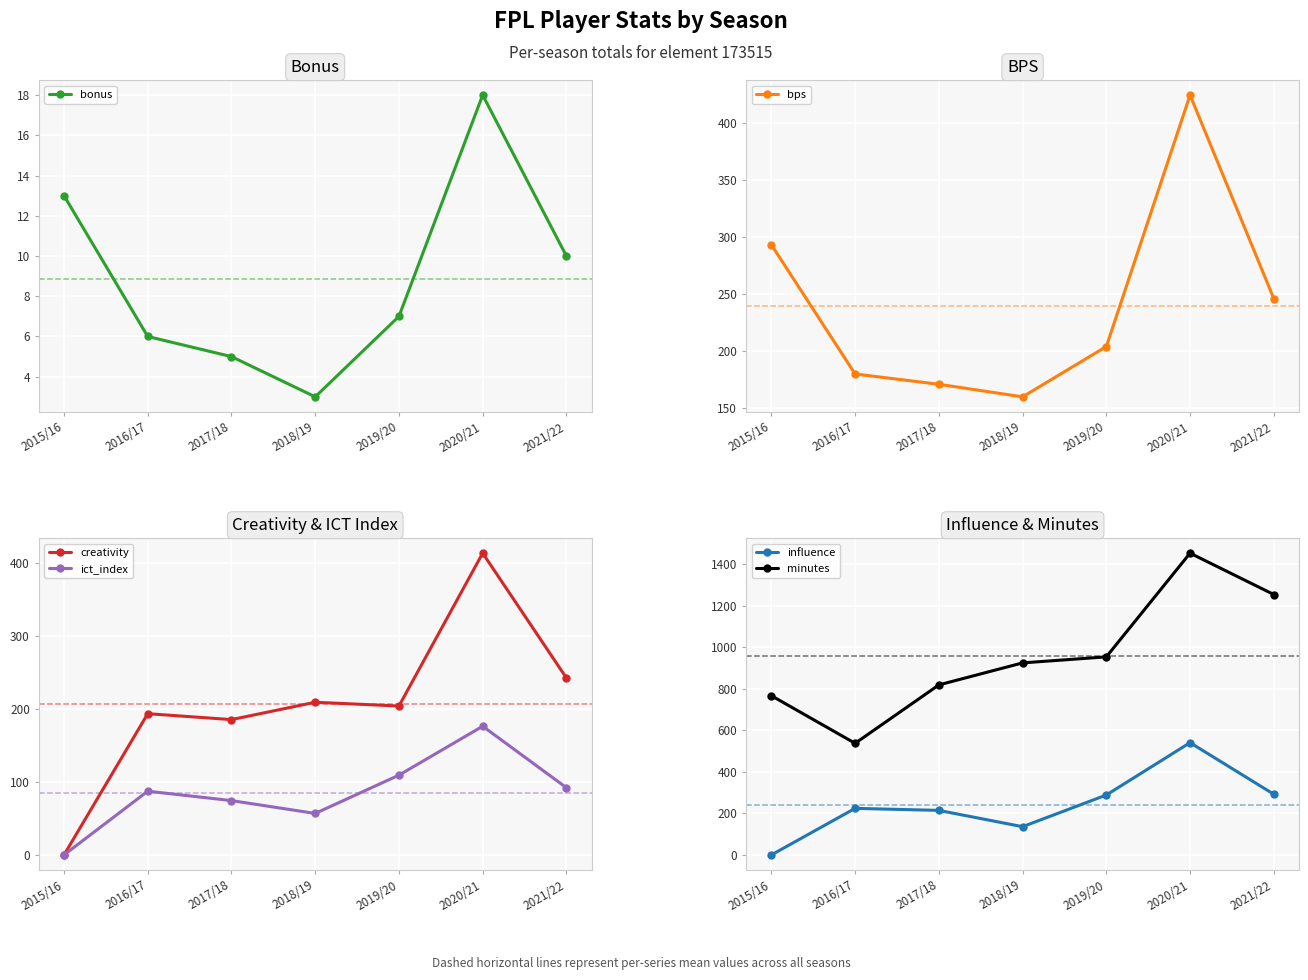

What value does the ict_index series have at 2019/20?

109.4